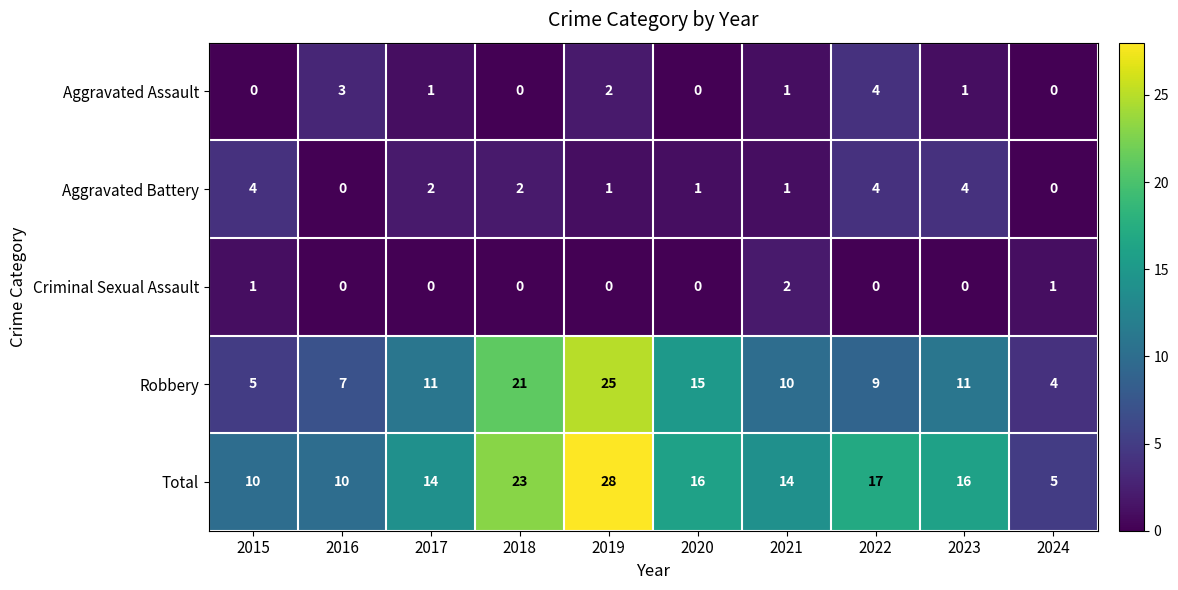

What is the spread (max minus min) of values at 2019?

28